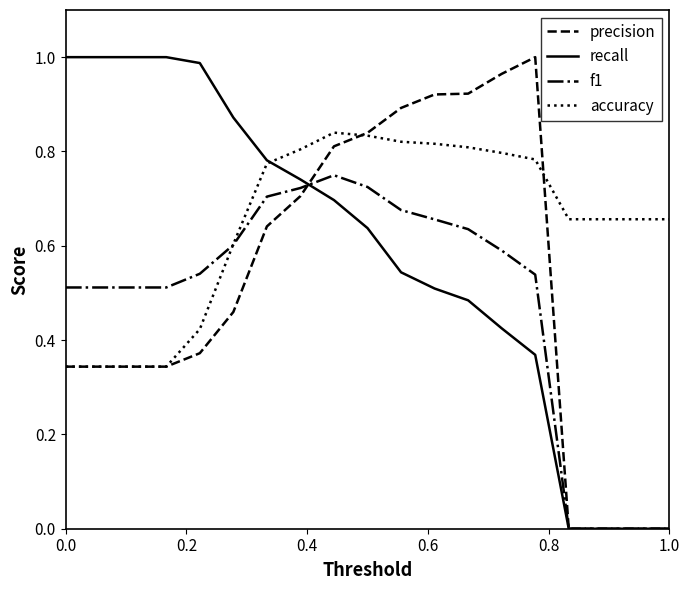

Which series has the largest total across all categories?

accuracy